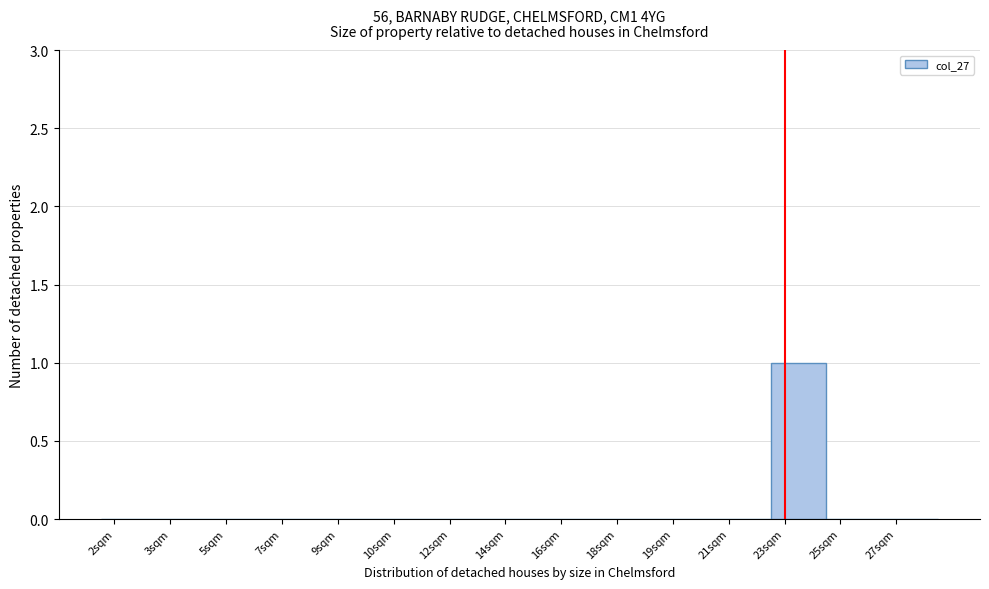

Reading left to right, transcribe all the data shown in this chart.

2sqm=0	3sqm=0	5sqm=0	7sqm=0	9sqm=0	10sqm=0	12sqm=0	14sqm=0	16sqm=0	18sqm=0	19sqm=0	21sqm=0	23sqm=1	25sqm=0	27sqm=0